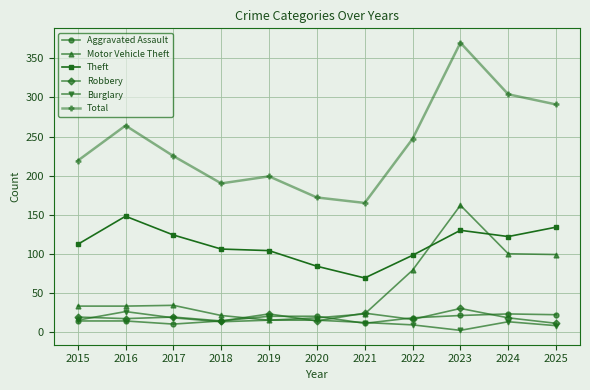

True or false: Total and Motor Vehicle Theft cross at least once.

False